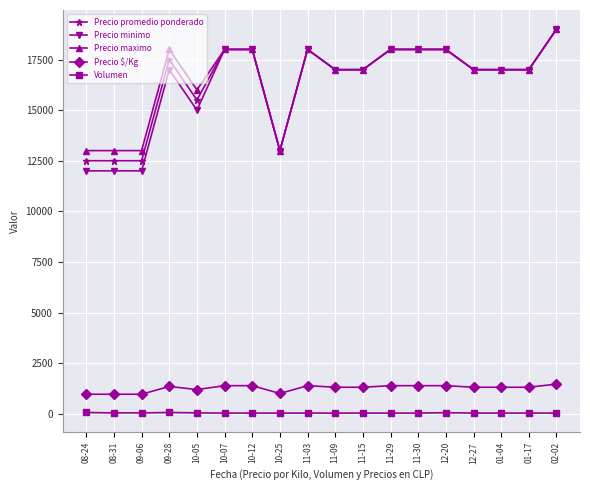

What is the maximum value for Precio minimo?

19000